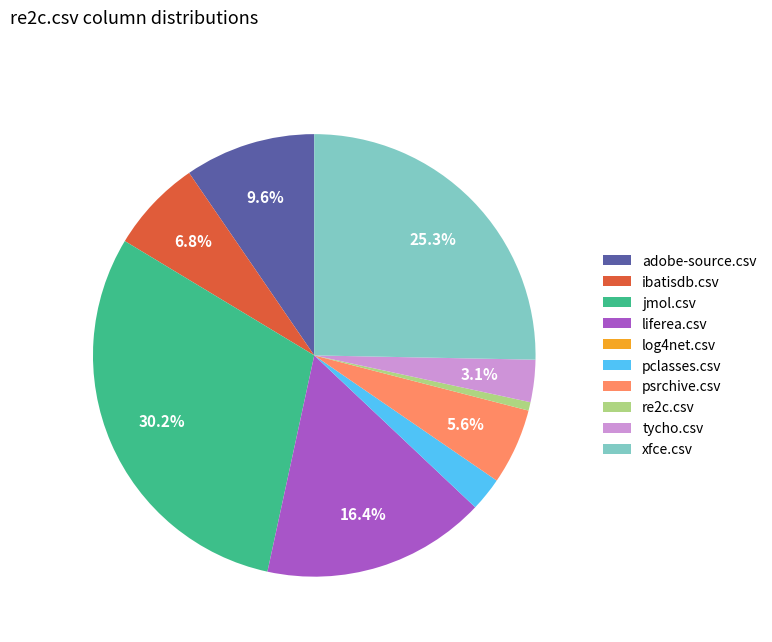

What portion of the pie excludes adobe-source.csv?

90.4%